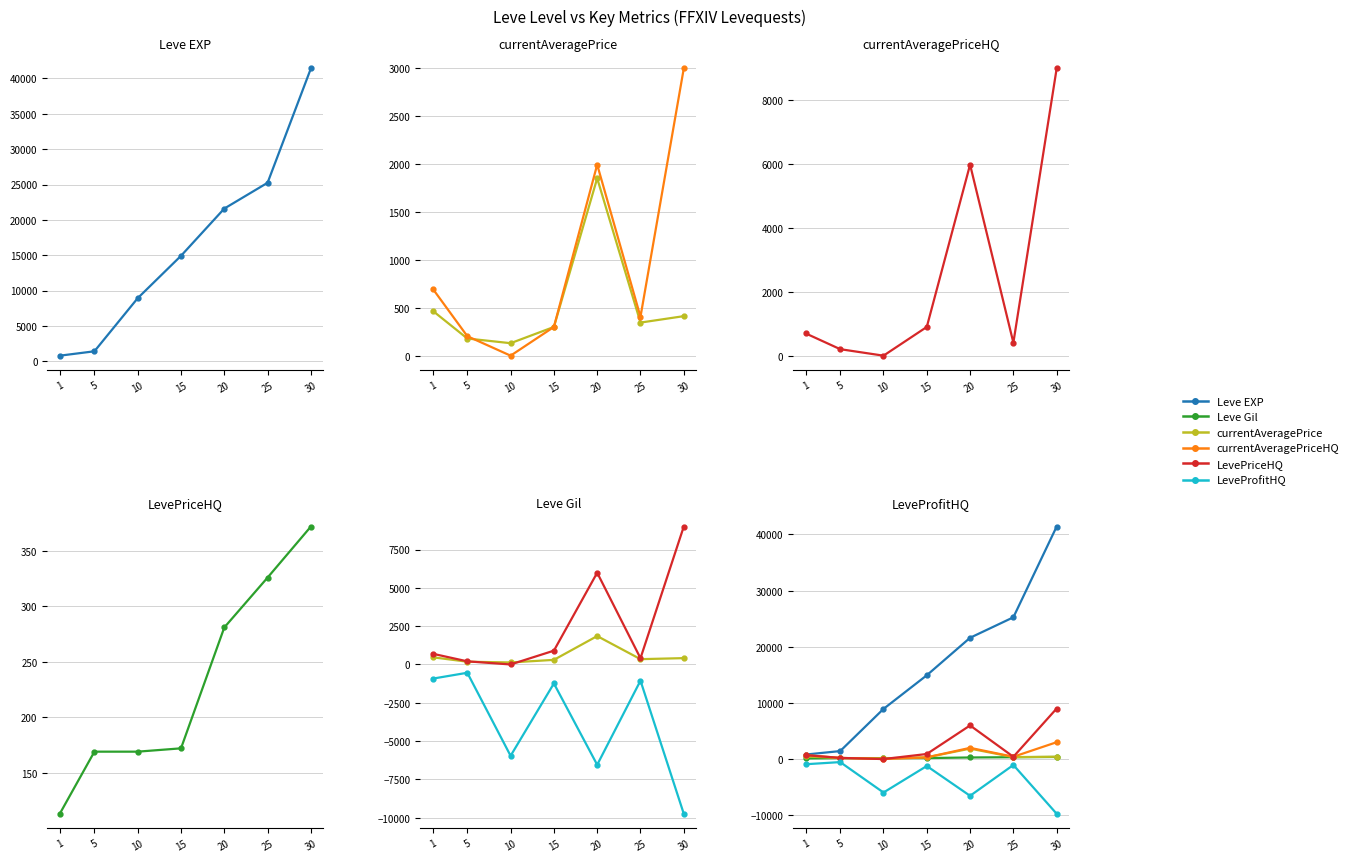

What is the value of the Leve Gil point at the 5th from the left?

281.0